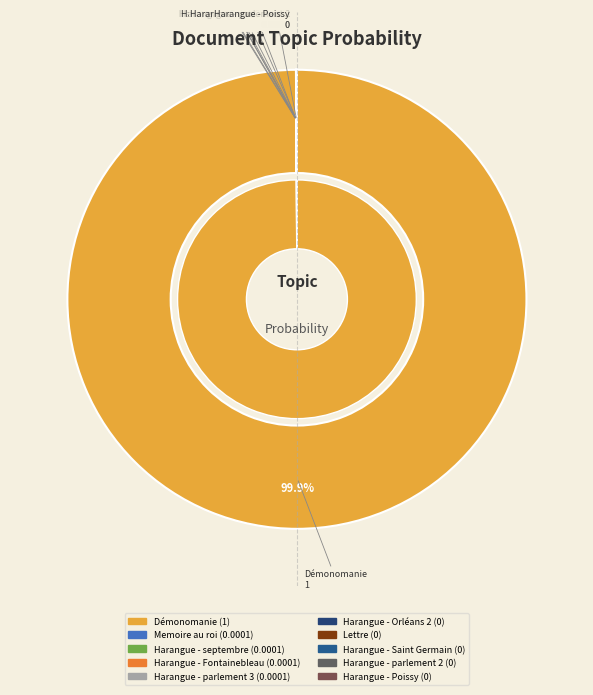

How many segments does this pie chart have?

10